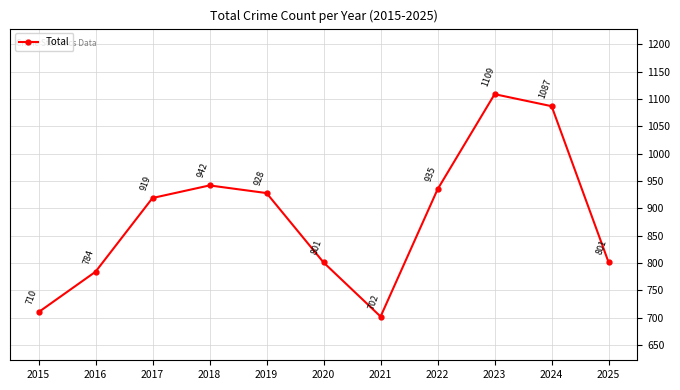

How many data points are less than 919?

5